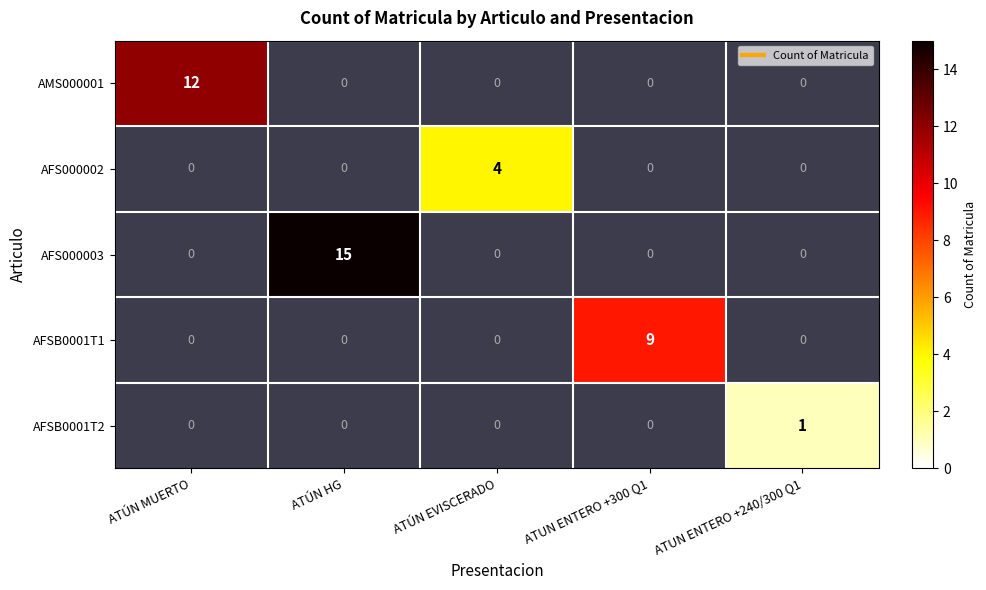

What is the difference between the highest and lowest values at ATUN ENTERO +300 Q1?

9